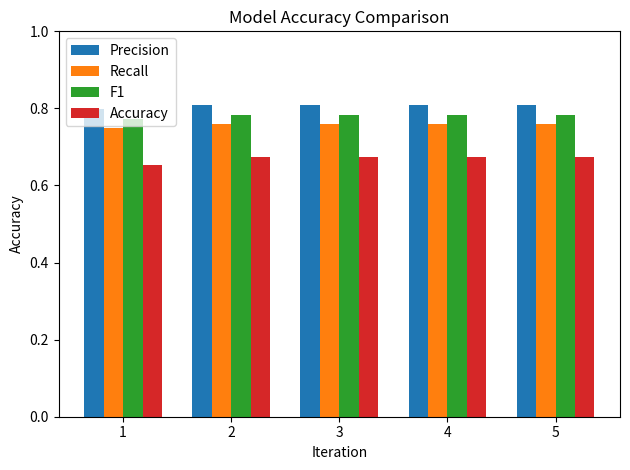

Rank the series at 1 from highest to lowest value.

Precision, F1, Recall, Accuracy